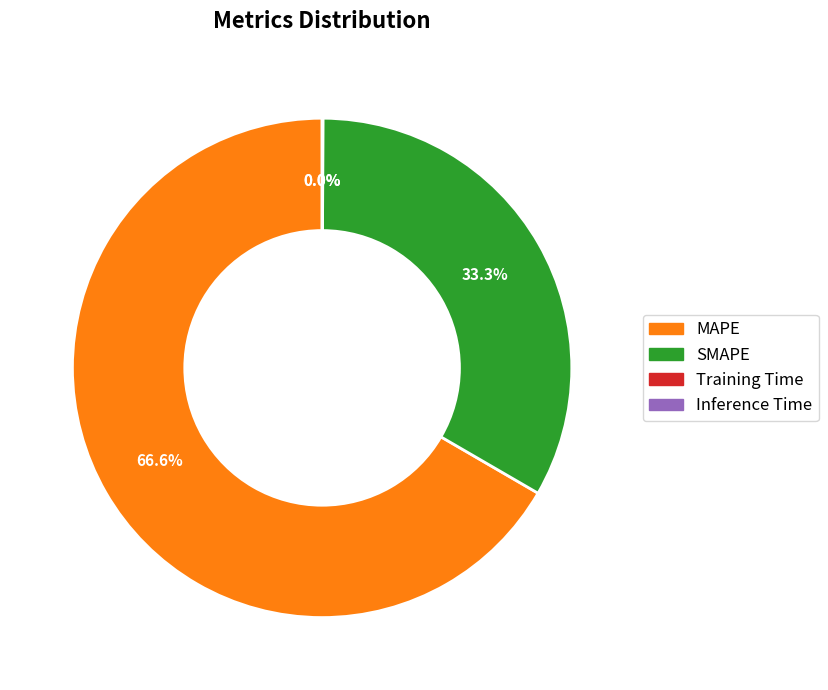

Is there any slice that represents more than half of the pie?

Yes